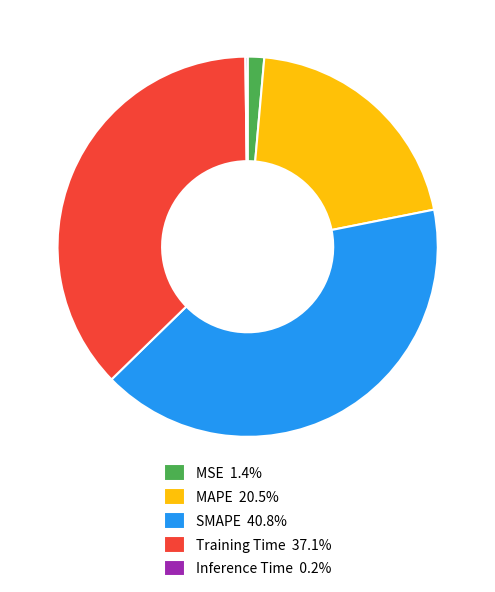

Is Training Time 37.1% the majority of the pie?

No